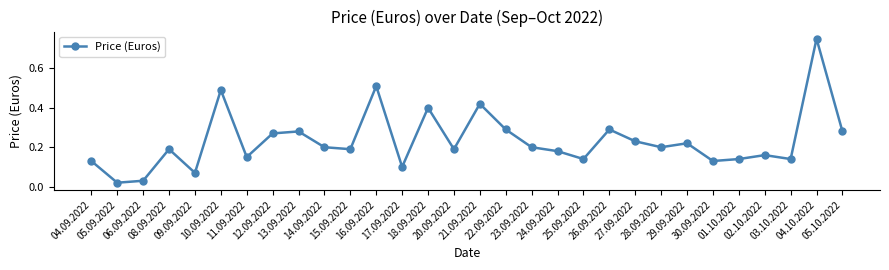

What is the difference between the maximum and minimum values?

0.7